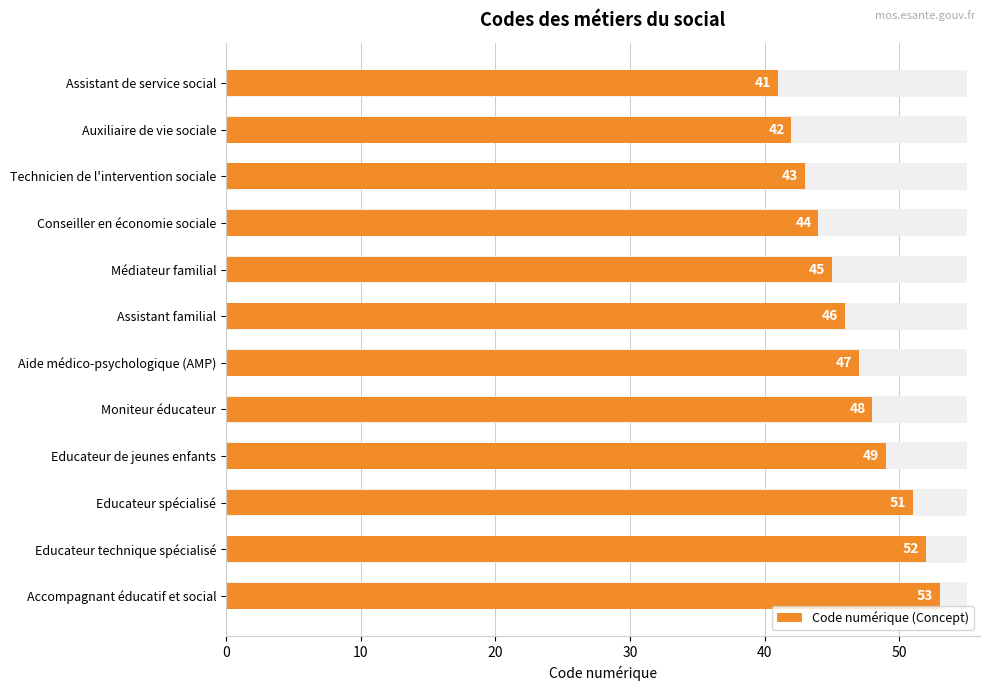

What is the minimum value shown in the chart?

41